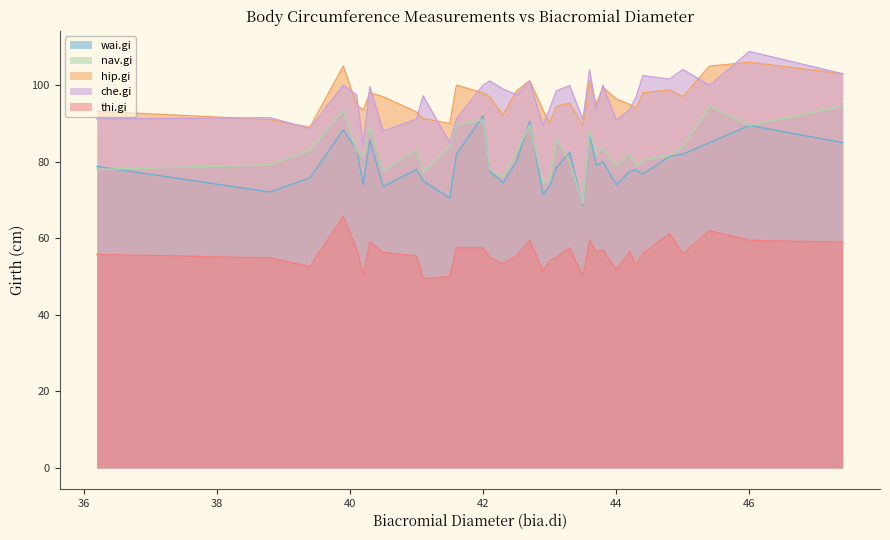

What is the value of the wai.gi point at the 7th from the left?

85.6